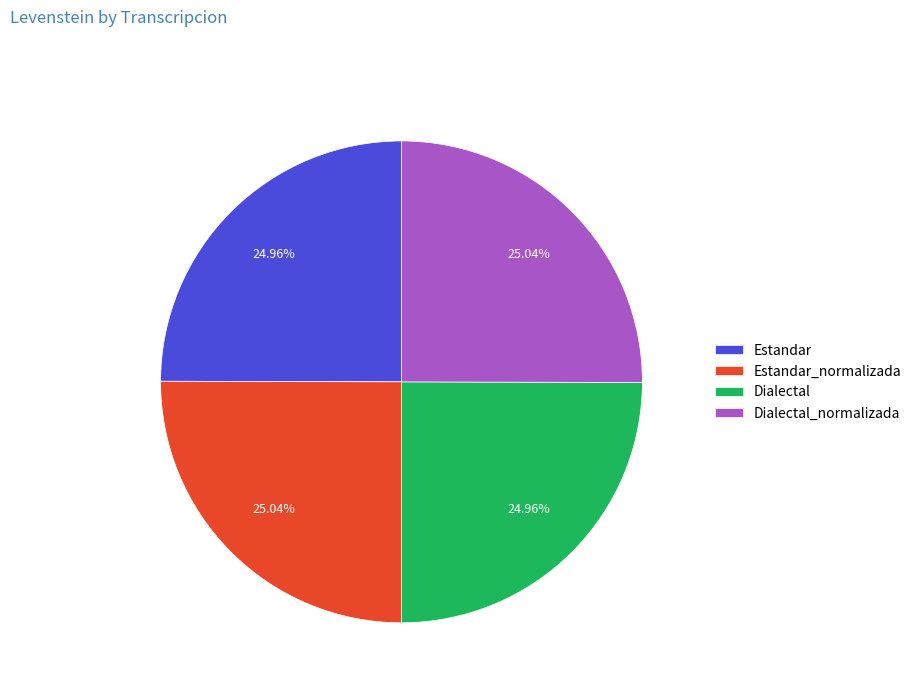

True or false: Estandar_normalizada accounts for 31% of the total.

False